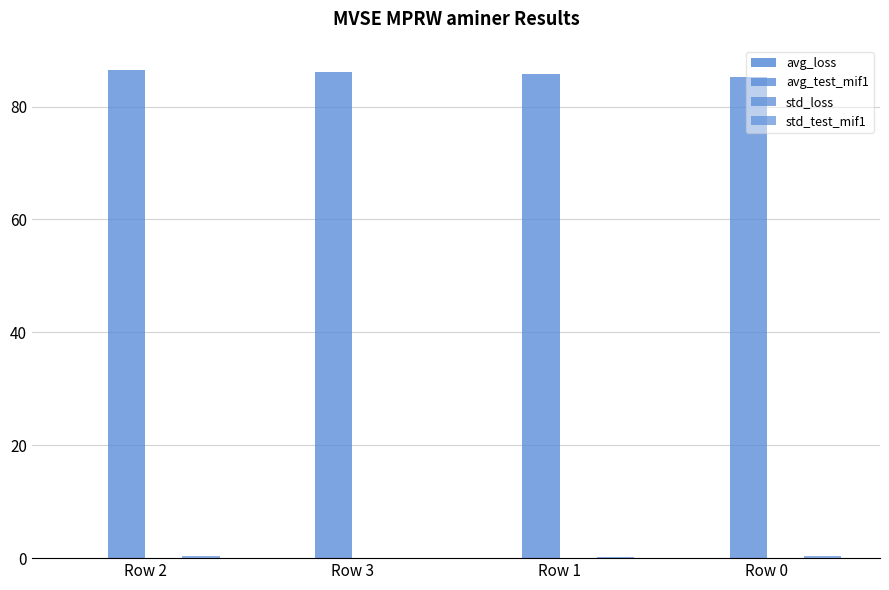

What is the difference between the maximum and second lowest values in the avg_loss series?

0.1